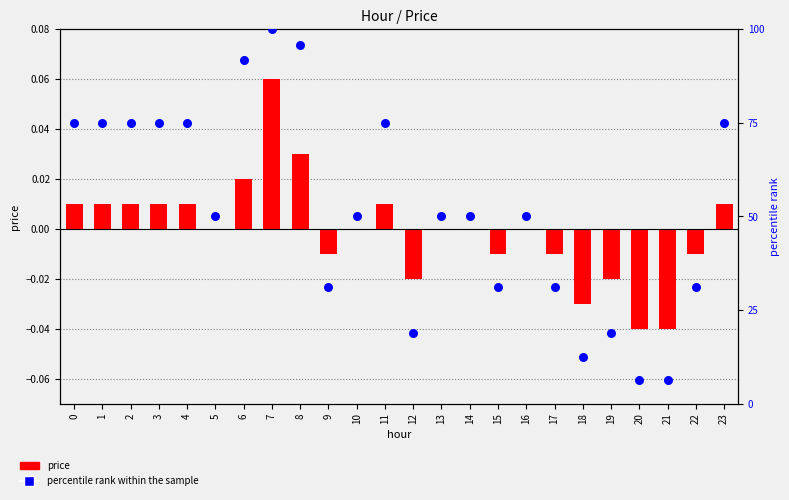

Which series contains the lowest Y value?

price